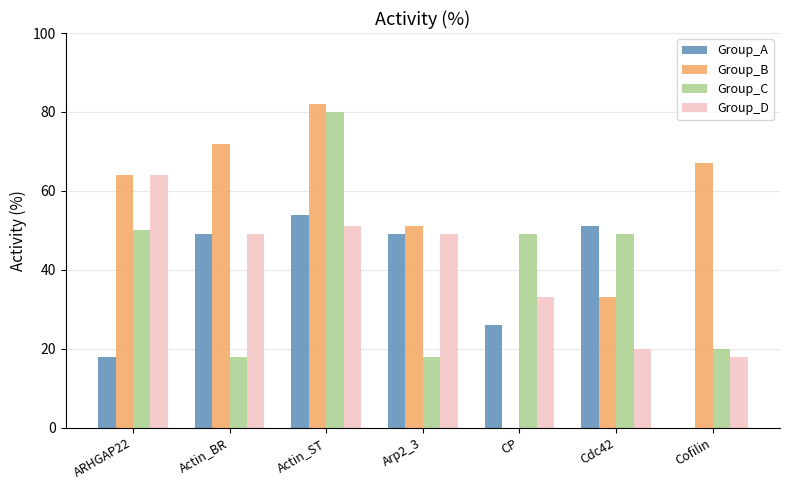

Reading left to right, what are all the values shown in this chart?

Group_A: 18	49	54	49	26	51	0
Group_B: 64	72	82	51	0	33	67
Group_C: 50	18	80	18	49	49	20
Group_D: 64	49	51	49	33	20	18